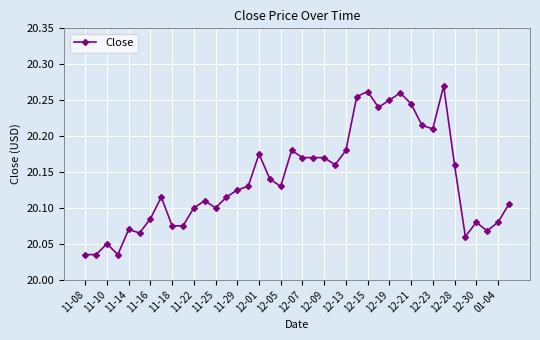

Does the chart display data point markers on the line(s)?

Yes